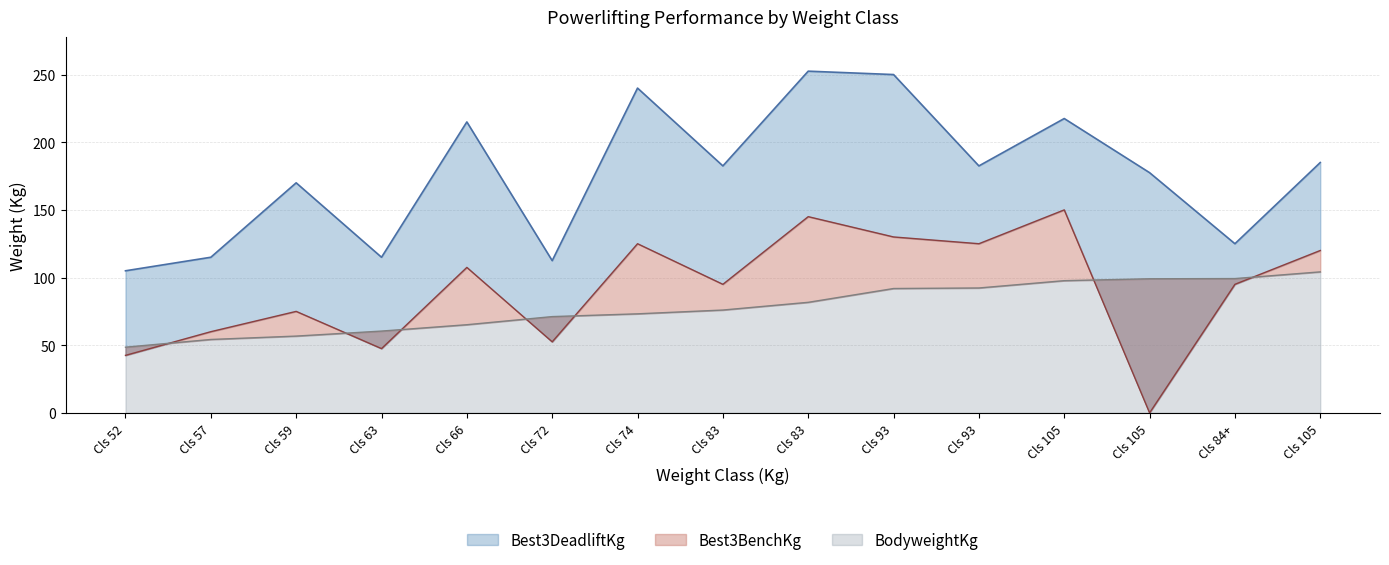

True or false: BodyweightKg has a value of 76.0 at 83.

True